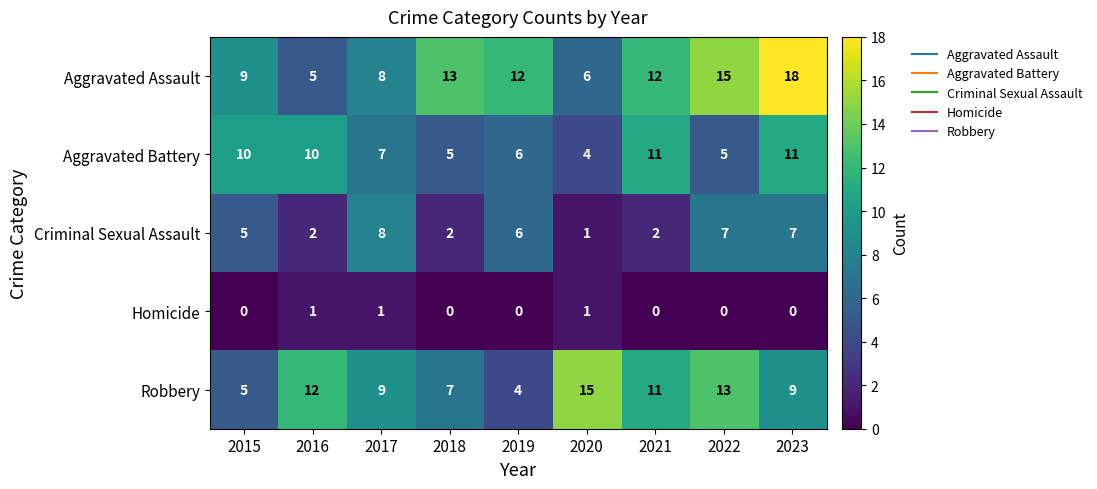

At how many categories does at least one series exceed 7?

9